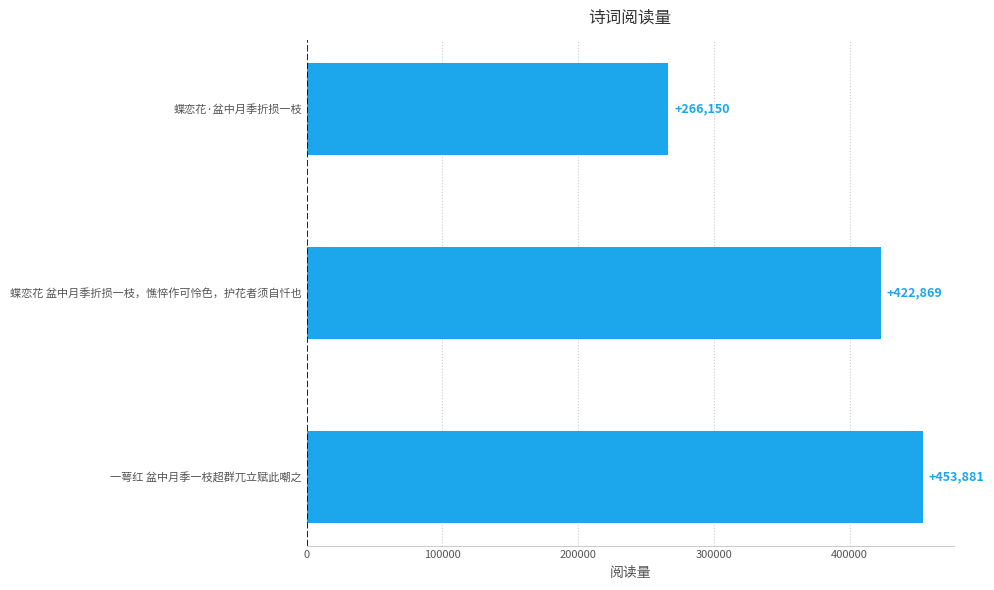

What is the approximate value at 蝶恋花·盆中月季折损一枝, to the nearest 100?

266200